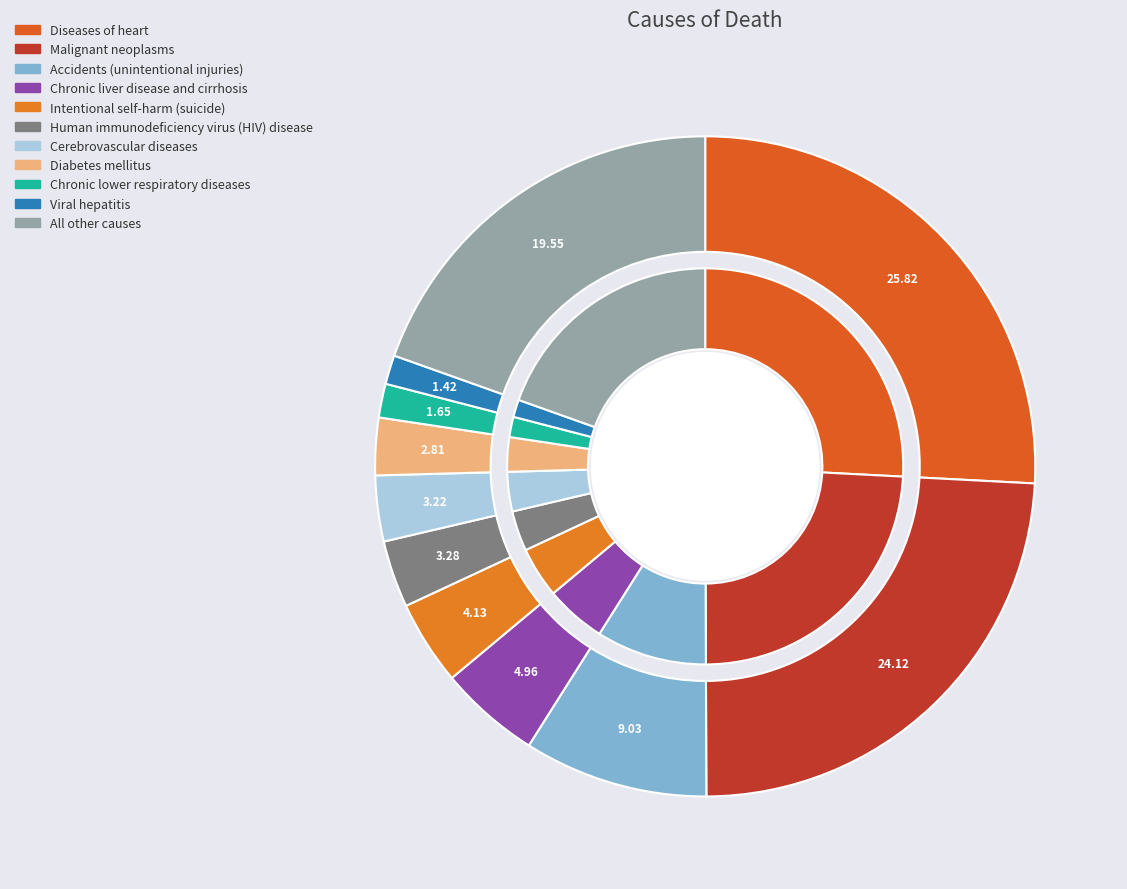

What percentage is the Malignant neoplasms slice, to the nearest percent?

24%